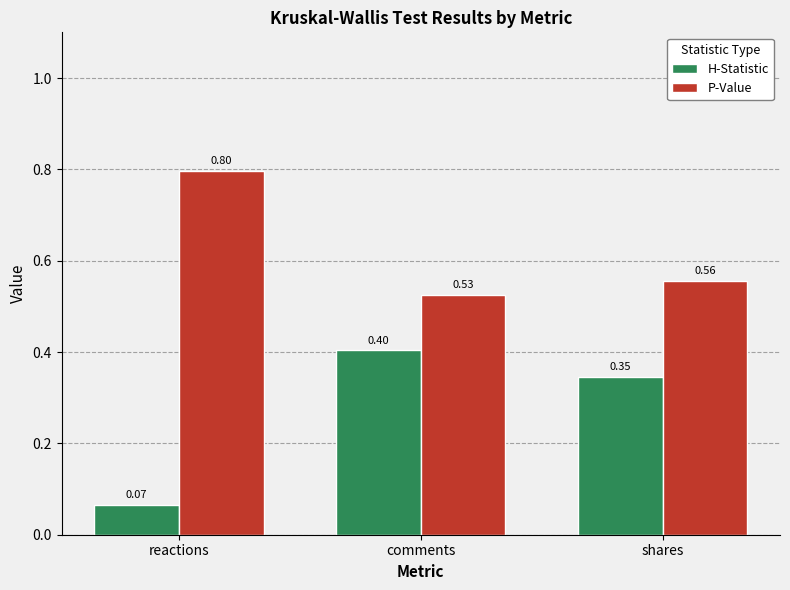

At how many categories does at least one series exceed 0?

3